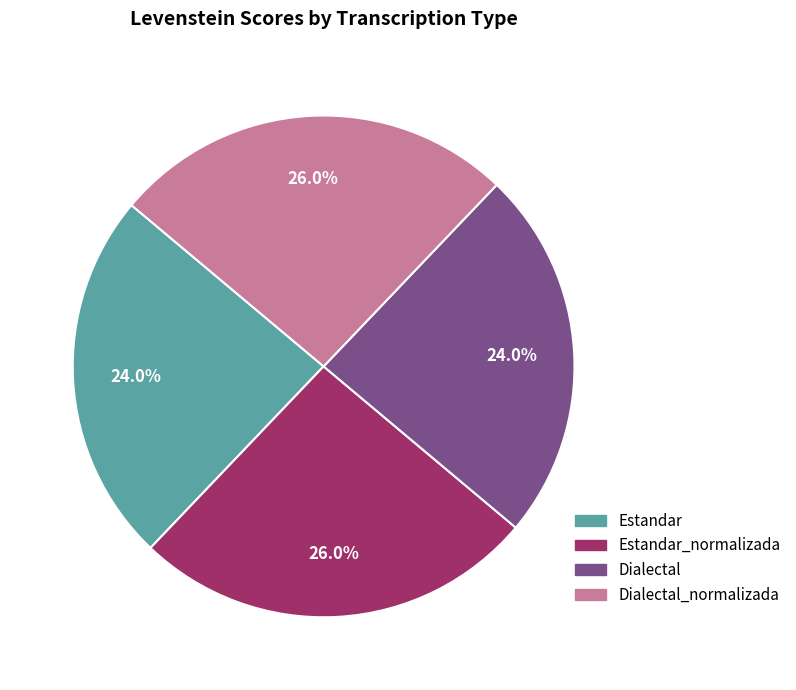

Does Estandar represent more than half of the total?

No